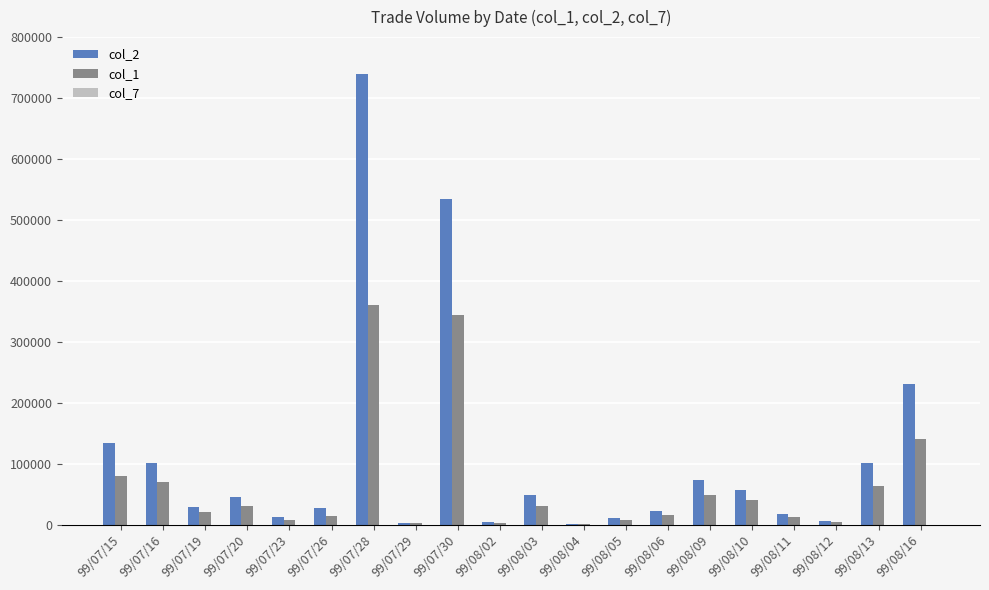

Which label corresponds to the largest value in the chart?

99/07/28